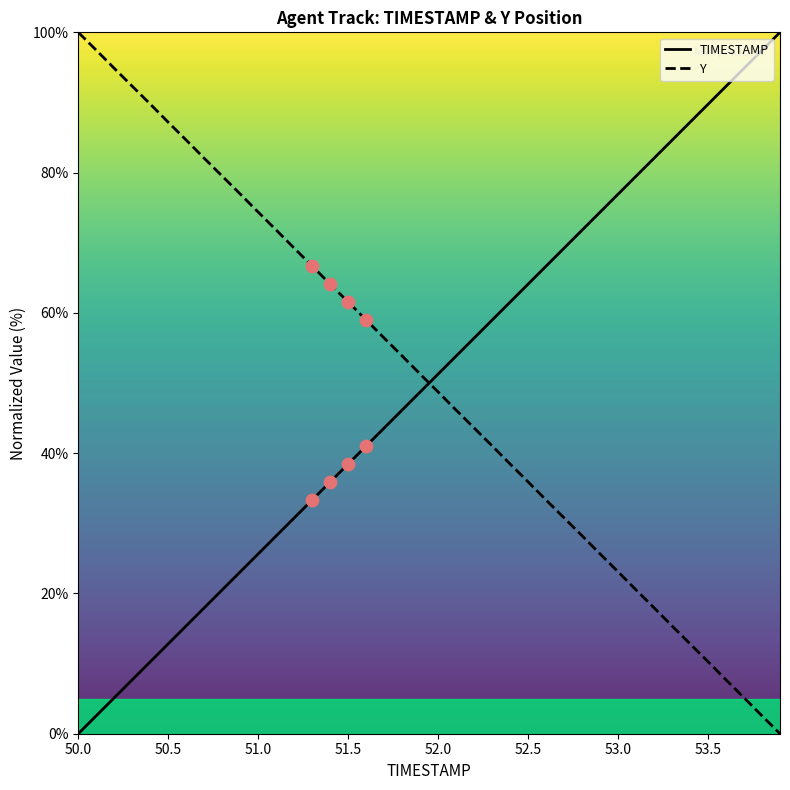

Which category has the highest value in the Y series?

50.0